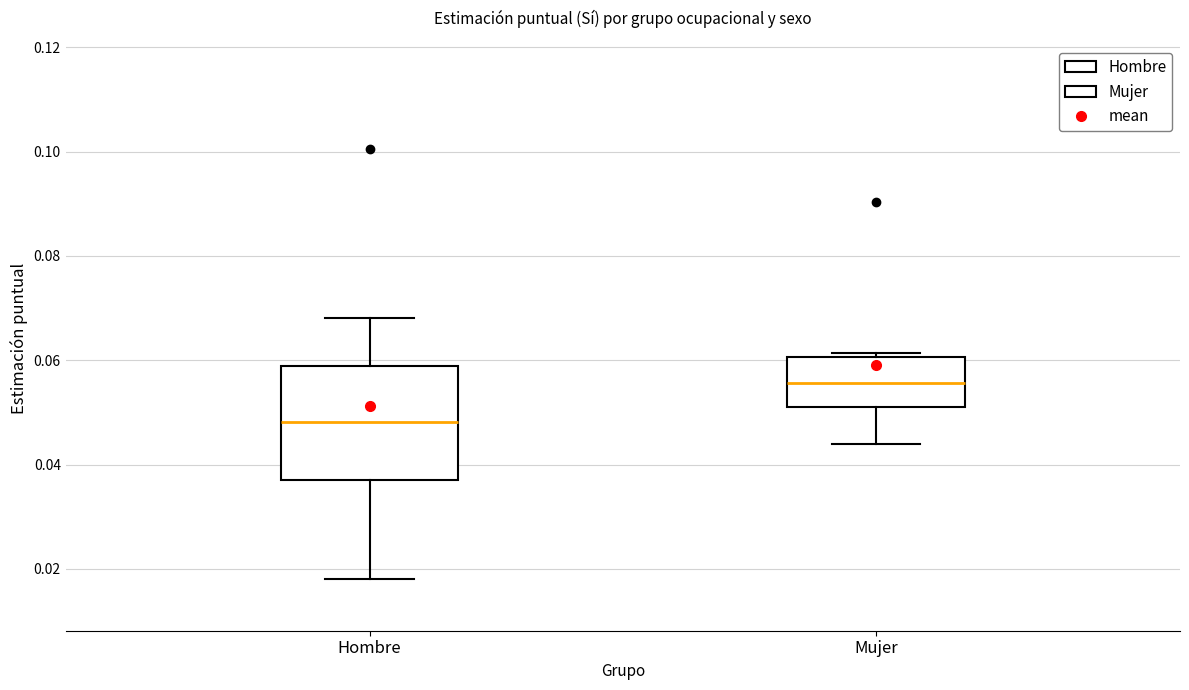

Reading left to right, transcribe this box plot: for each box, give where its median line is, the range the box spans, and where its two whiskers end, as read against the y-axis. The values are not printed on the chart, so give them approximately, as read against the axis.

Hombre: median 0.048, box 0.038 to 0.058, whiskers 0.018 to 0.068
Mujer: median 0.056, box 0.052 to 0.060, whiskers 0.044 to 0.062